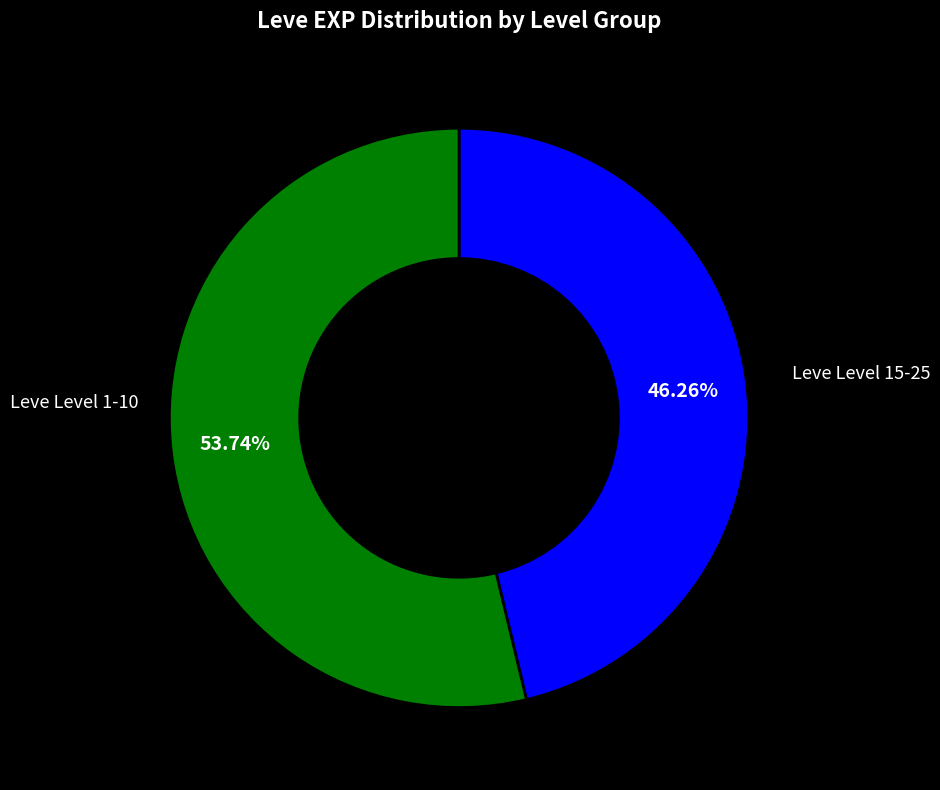

Is there any slice that represents more than half of the pie?

Yes